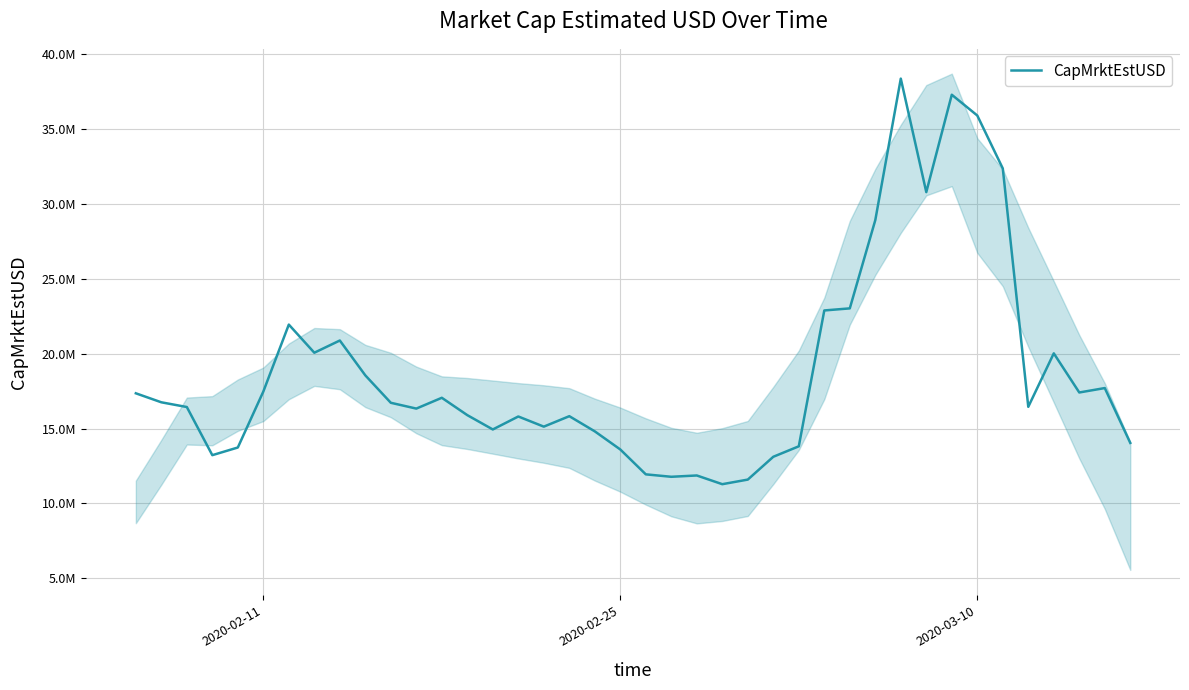

Count the number of data series in this chart.

1